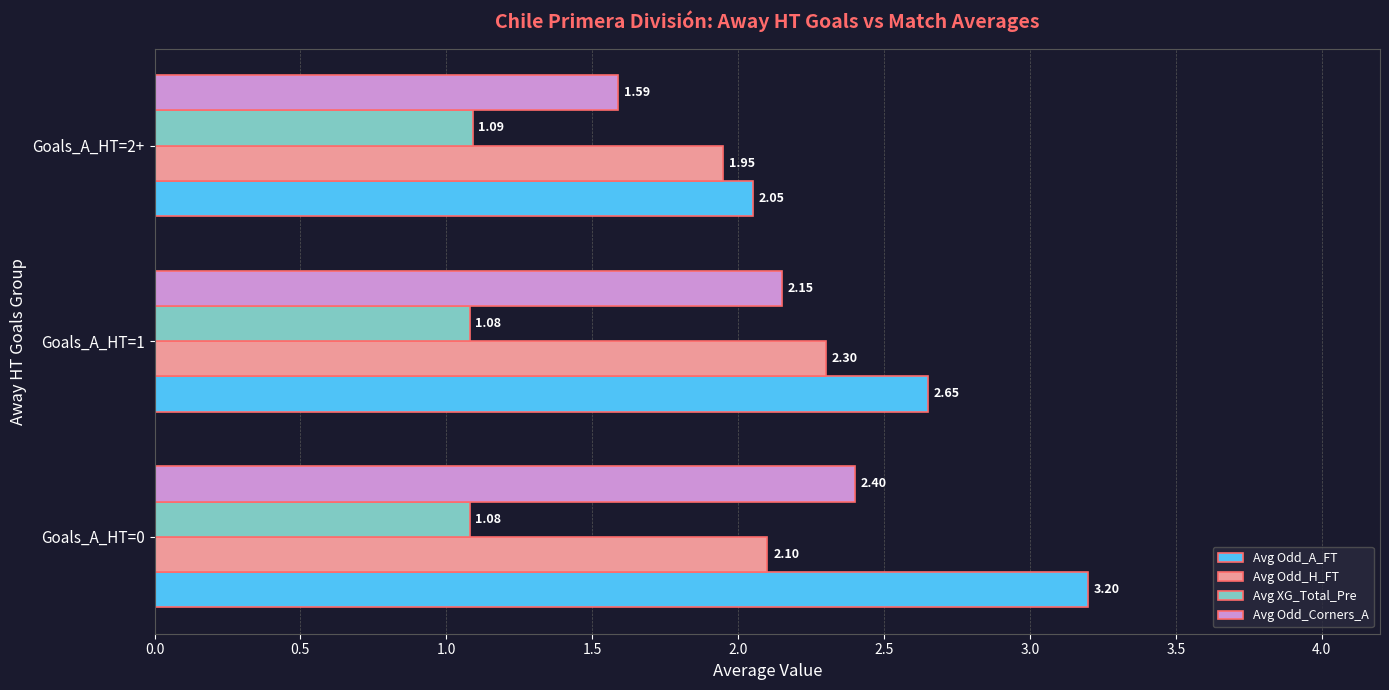

Rank the series by their maximum value, from highest to lowest.

Avg Odd_A_FT, Avg Odd_Corners_A, Avg Odd_H_FT, Avg XG_Total_Pre